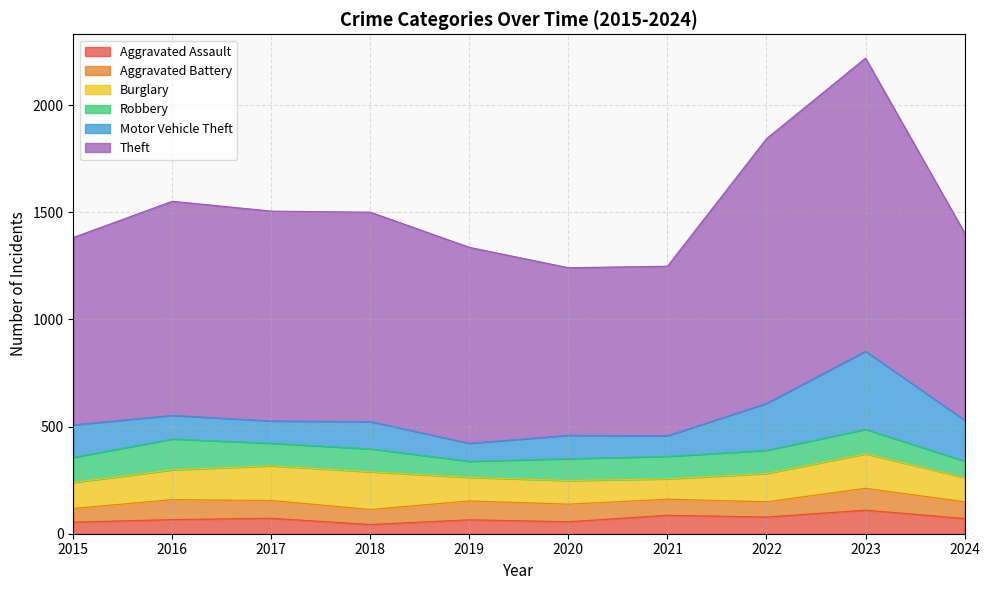

What is the value of the Burglary point at the 3rd from the left?

162